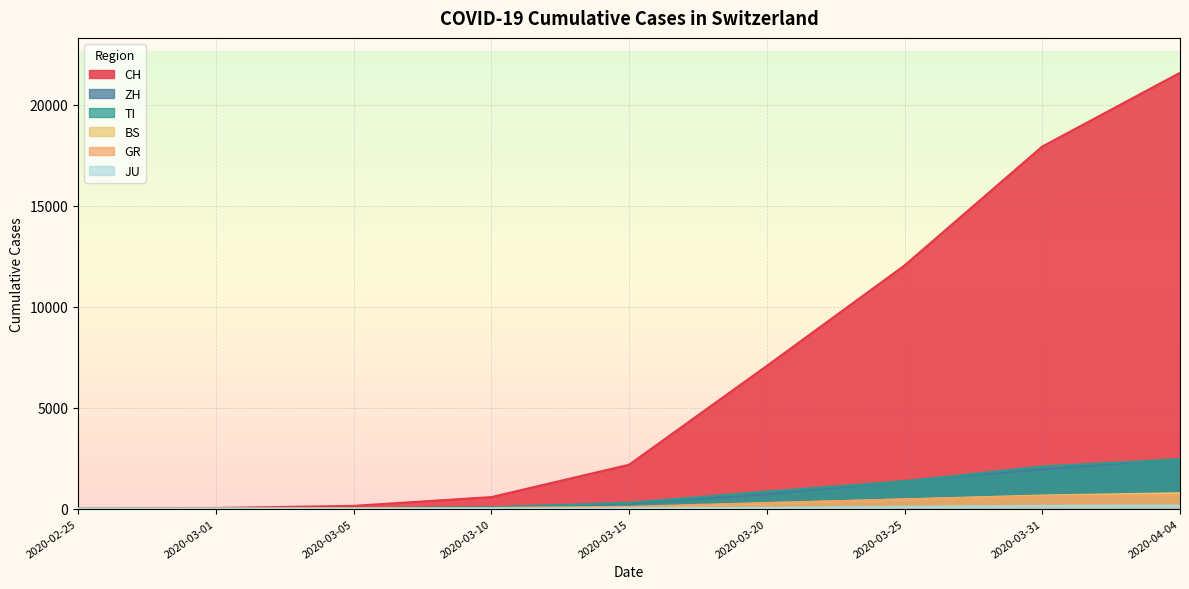

Where is JU nearest to the value 77?

2020-03-25